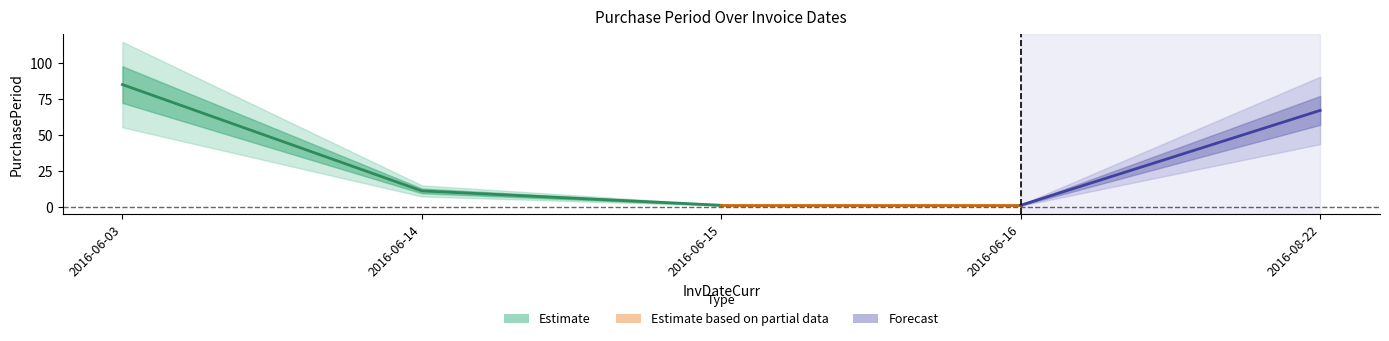

Approximately how many times larger is the value at 2016-06-14 compared to 2016-06-15?

11.0